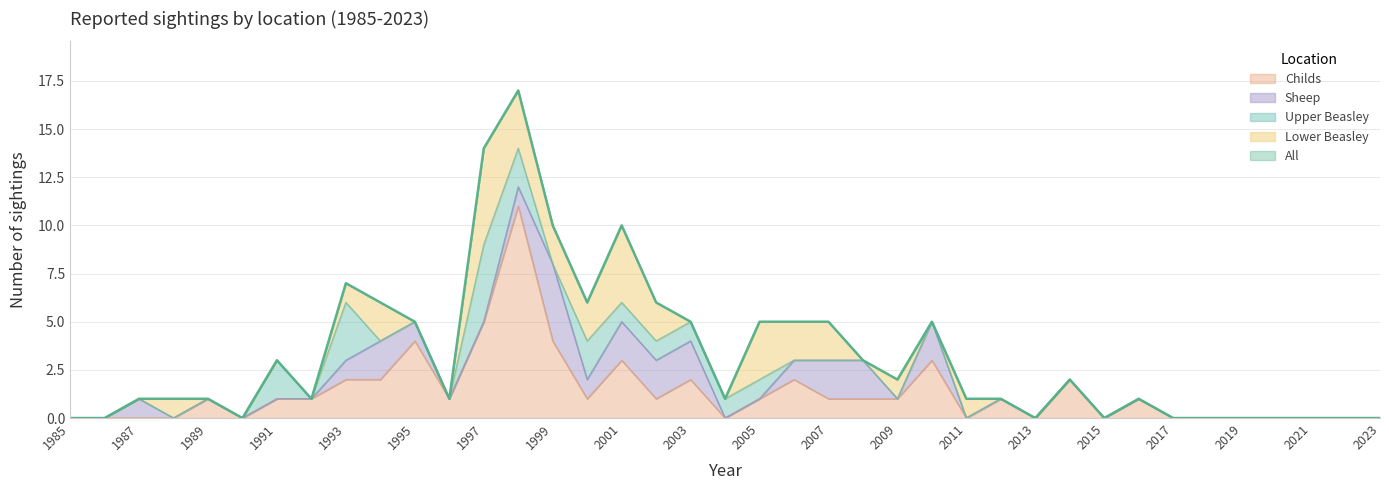

Which category has the lowest value across all series?

1985